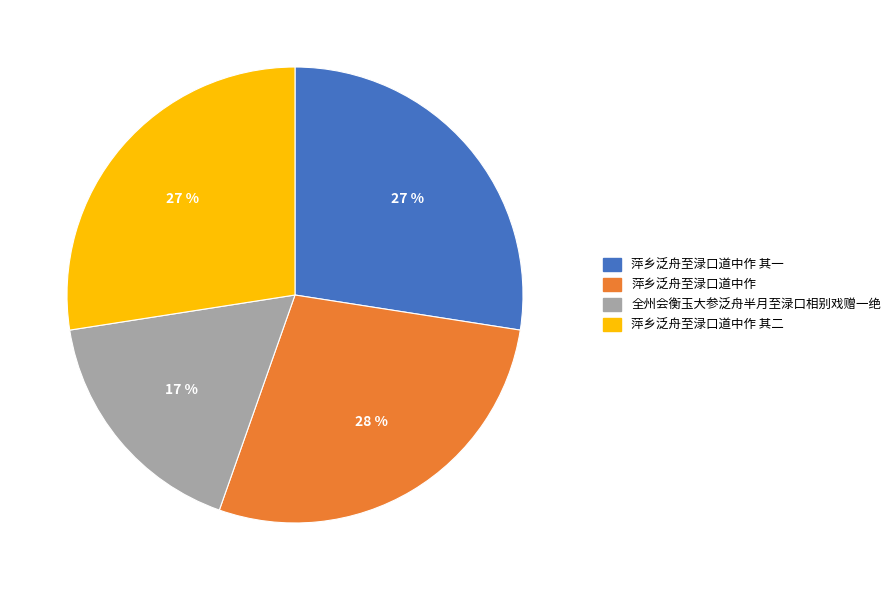

Which category has the smallest portion of the pie?

全州会衡玉大参泛舟半月至渌口相别戏赠一绝